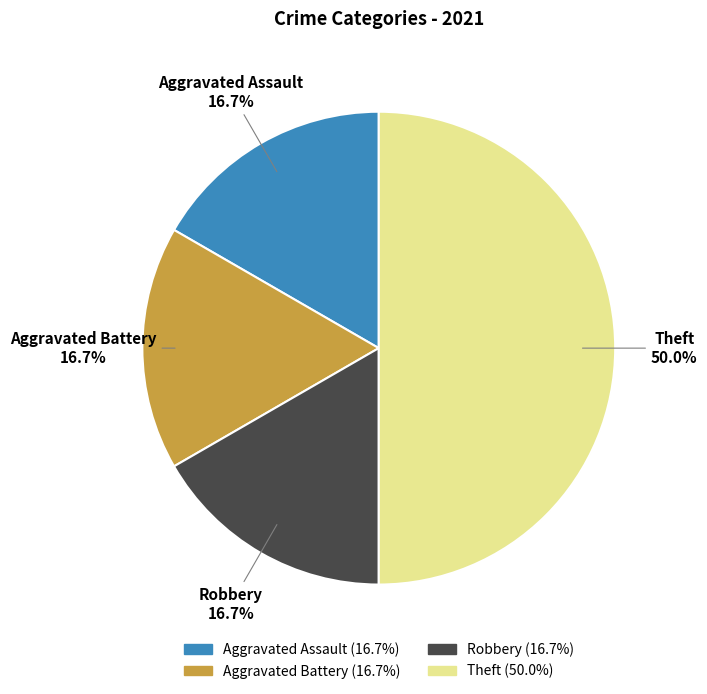

What percentage is the Aggravated Battery slice, to the nearest percent?

17%